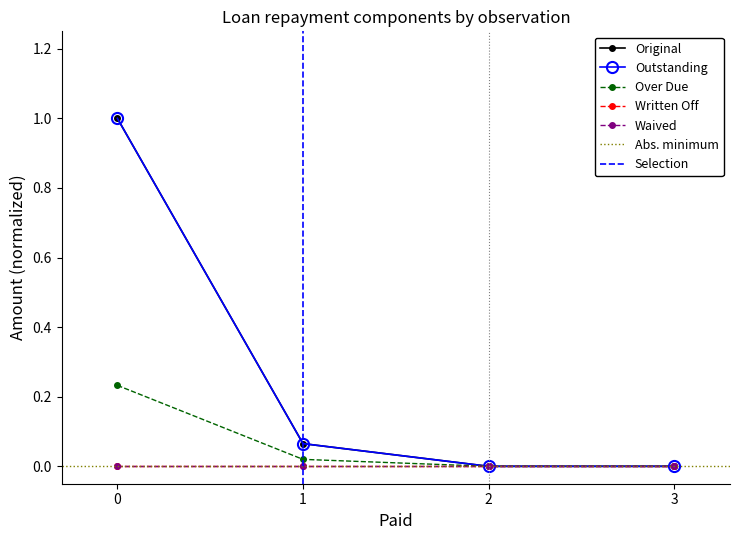

What is the average value of the Outstanding series?

0.3